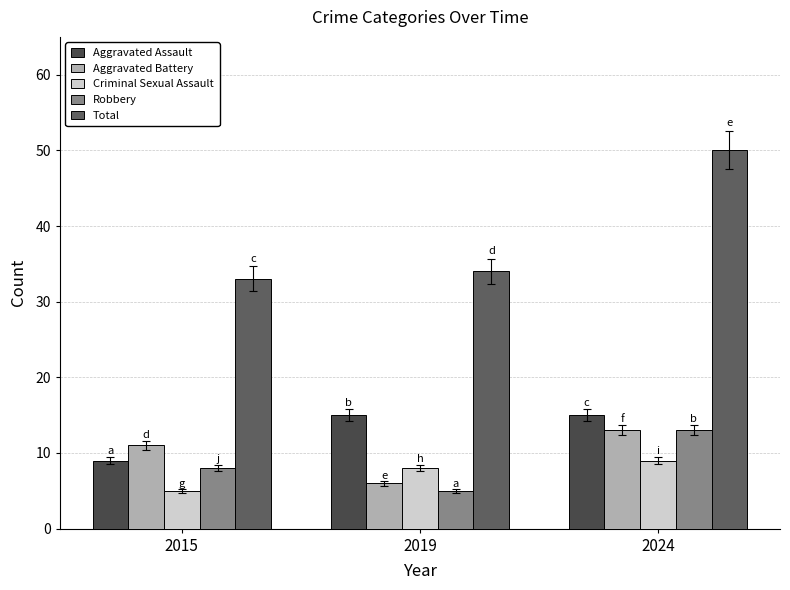

Rank the categories by Aggravated Assault value from highest to lowest.

2019, 2024, 2015